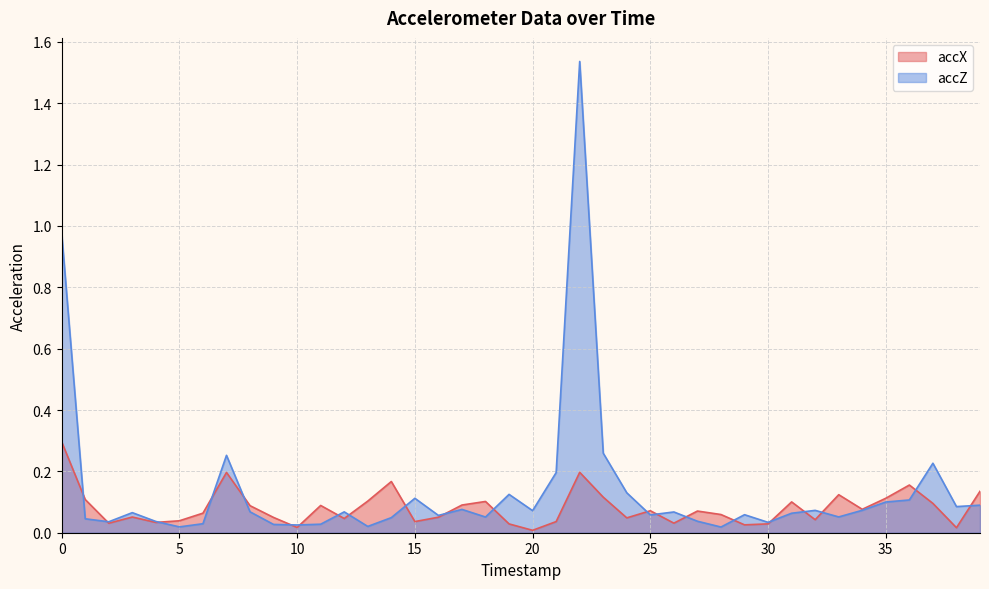

What is the difference between the maximum and minimum values in the accZ series?

1.5